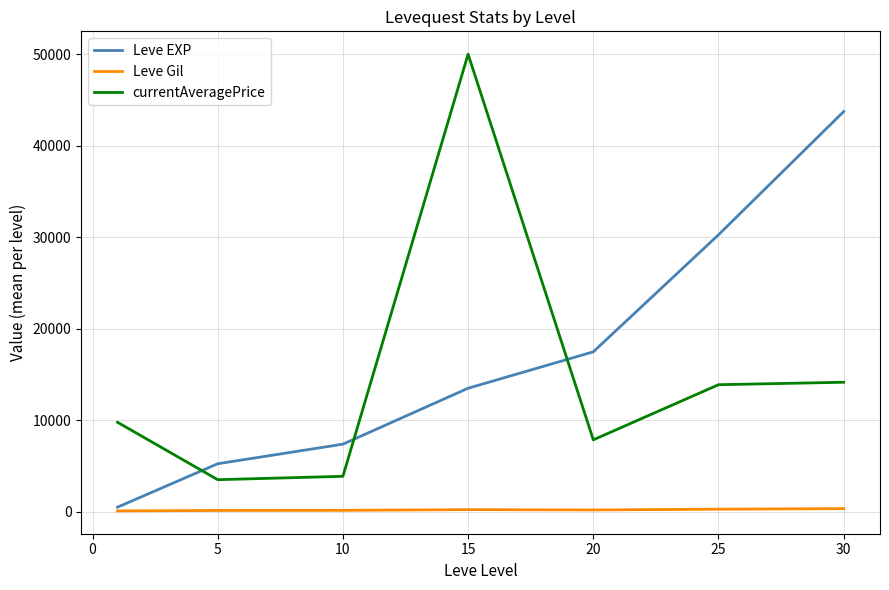

List the series in order of their peak value, highest first.

currentAveragePrice, Leve EXP, Leve Gil